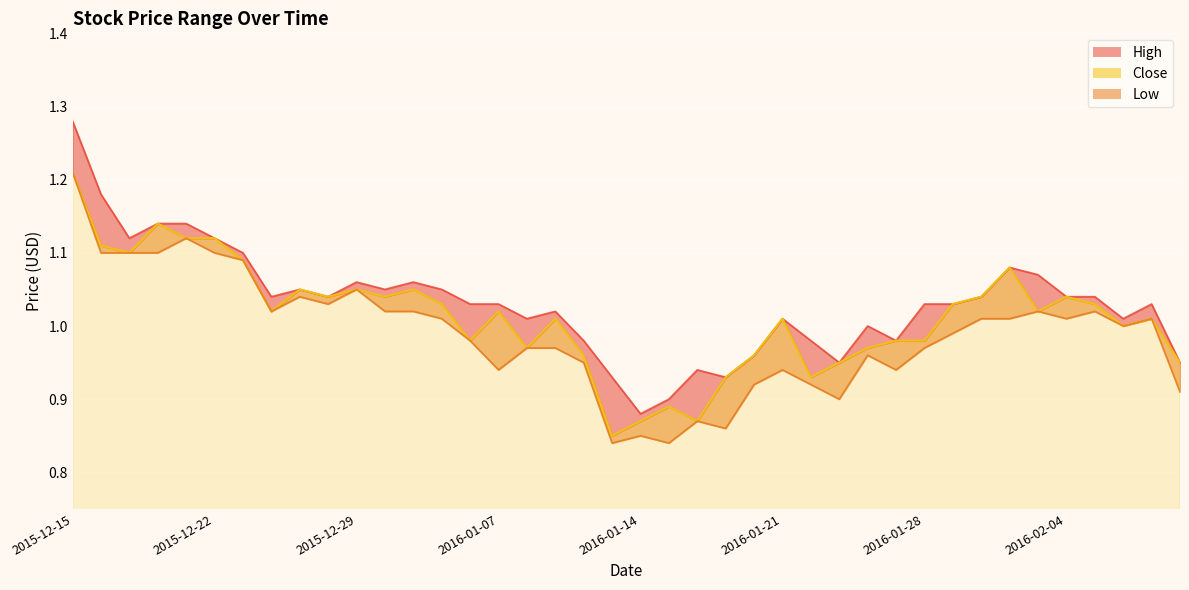

How many values in the Close series are below 1?

15